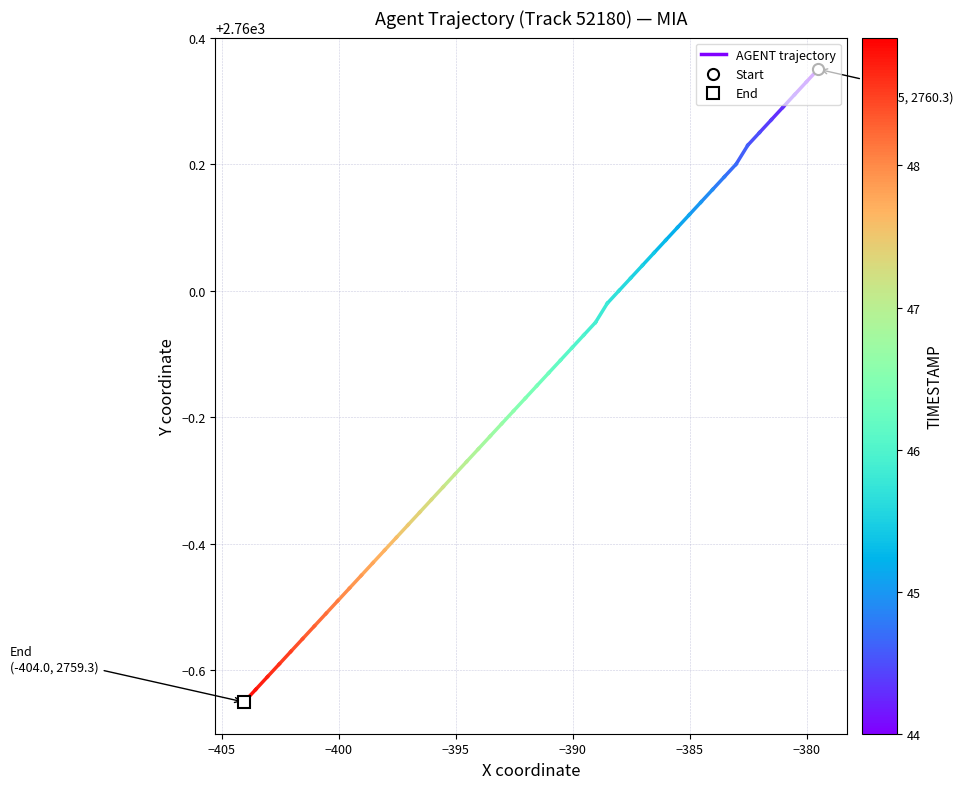

At which label is the value closest to 2760?

−405